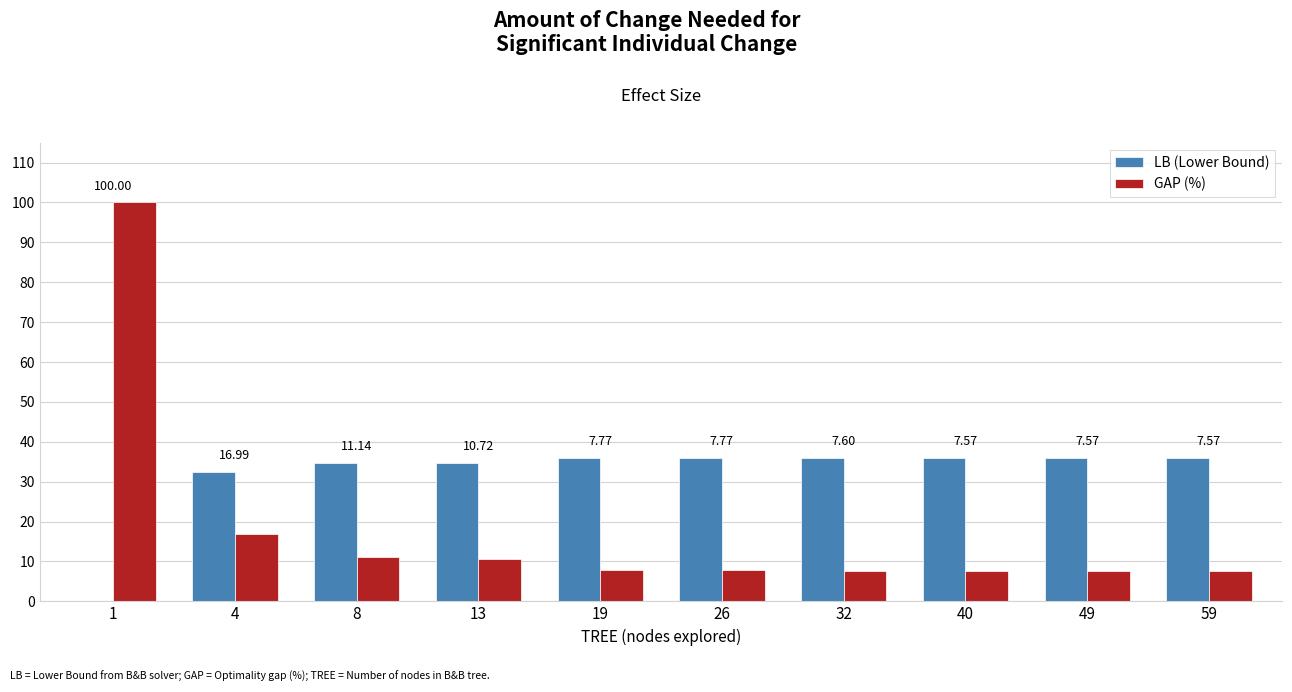

What is the total value across all series at 40?

43.6